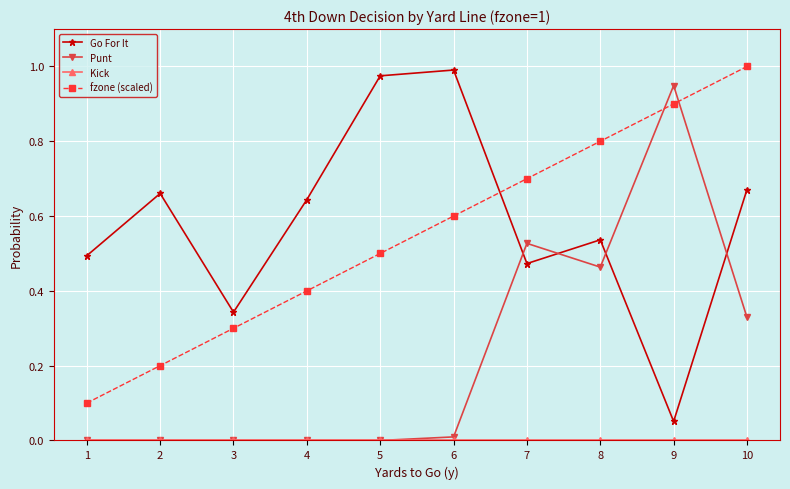

The Punt series shows 0.6 at 4. True or false?

False